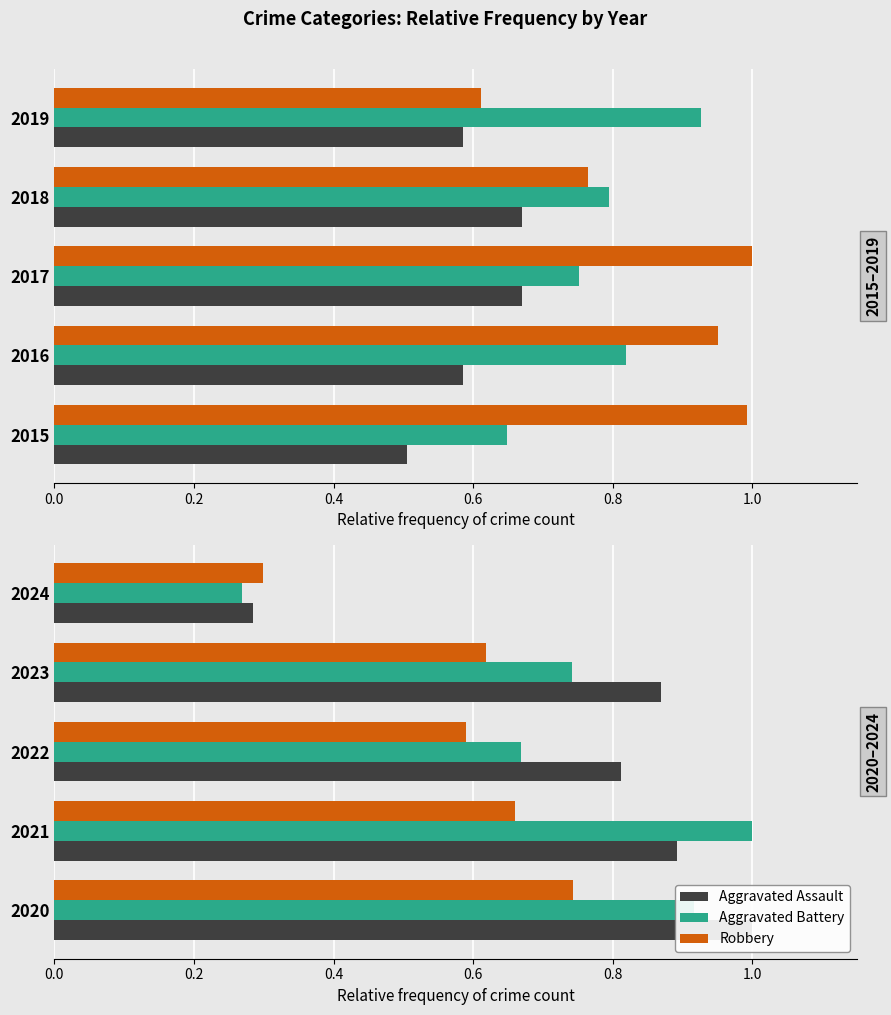

Read the Aggravated Battery value at 2023.

0.7